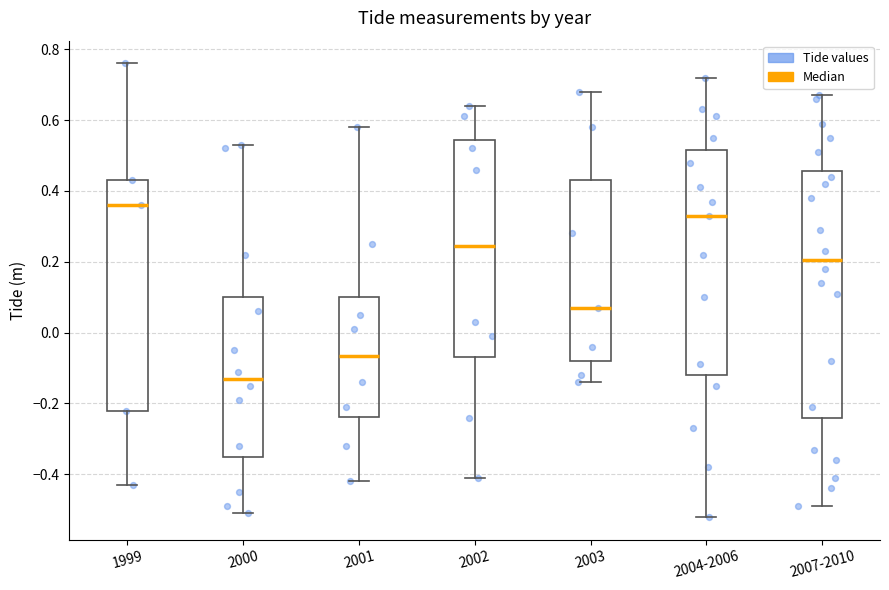

Where does the median line of the box for 2003 sit on the y-axis? The values are not printed on the chart, so give them approximately, as read against the axis.

0.08